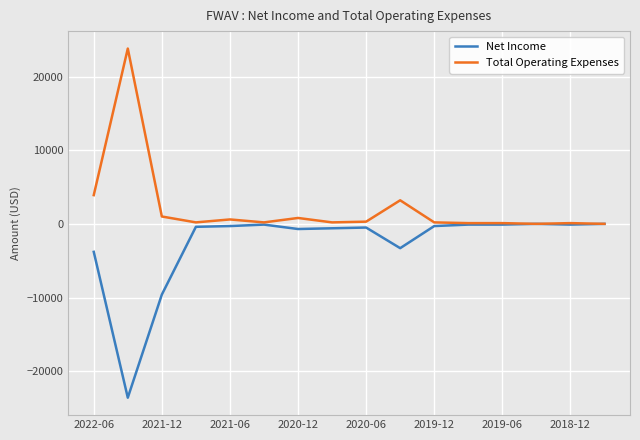

What are all the series names shown in the legend?

Net Income, Total Operating Expenses